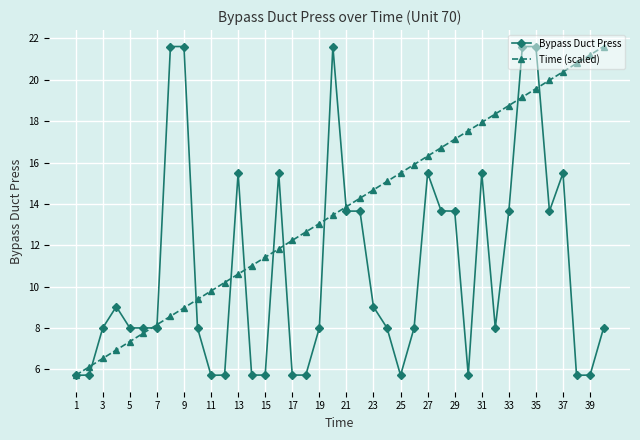

What is the greatest value displayed?

21.6